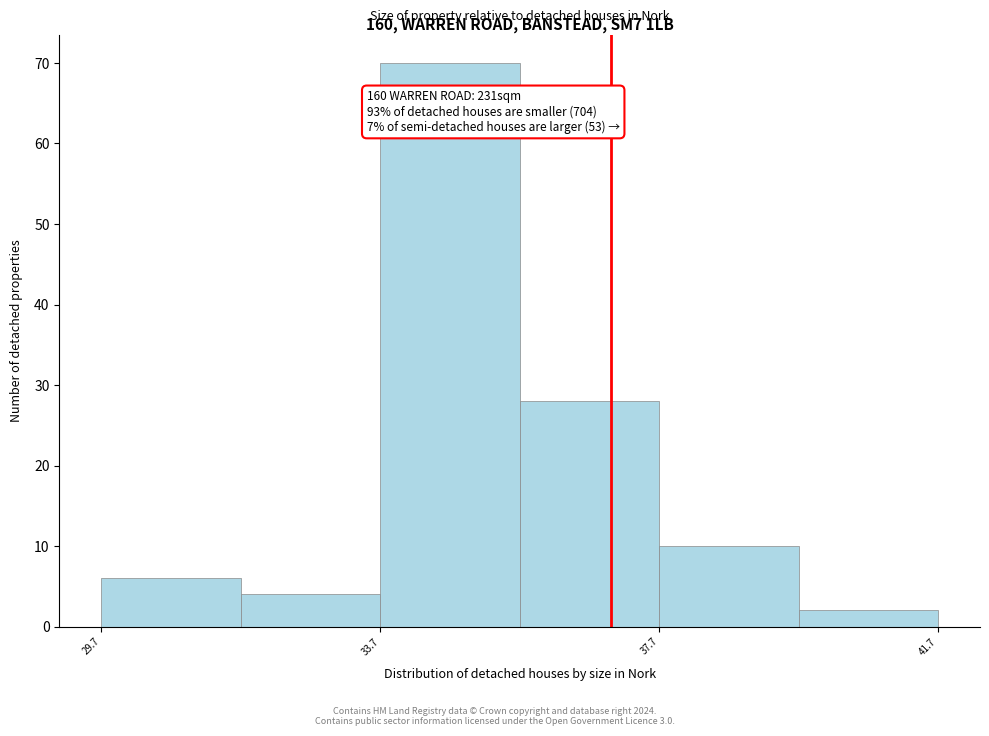

Over which range of the x-axis is the bar tallest?

33.5 to 35.5